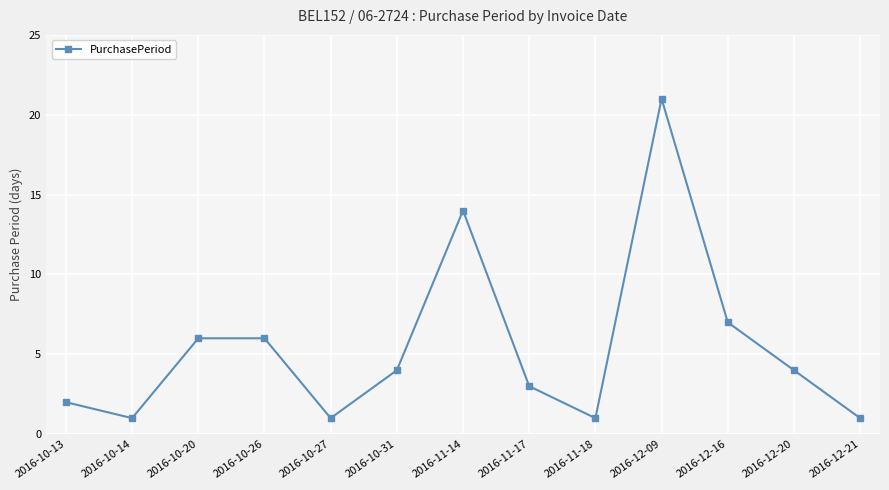

True or false: there are more than 0 points higher than both neighbors.

True